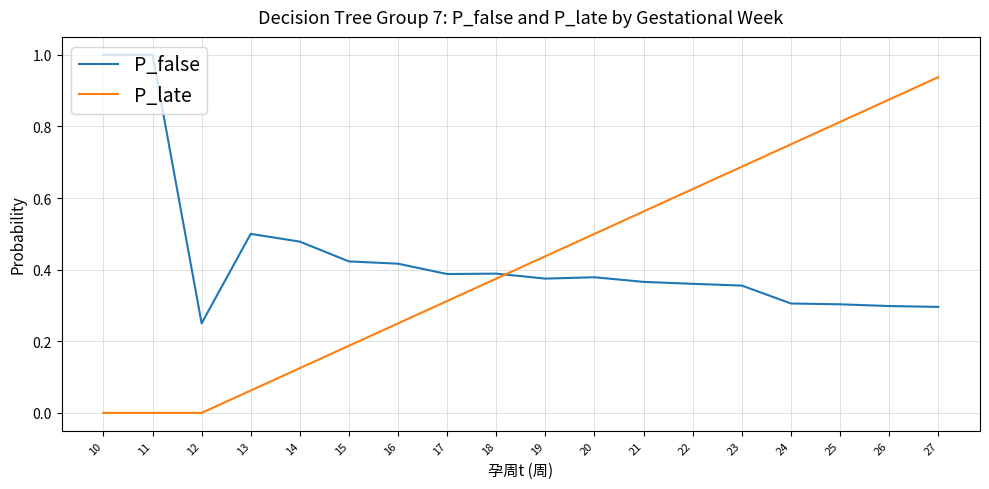

Does the chart have visible grid lines?

Yes